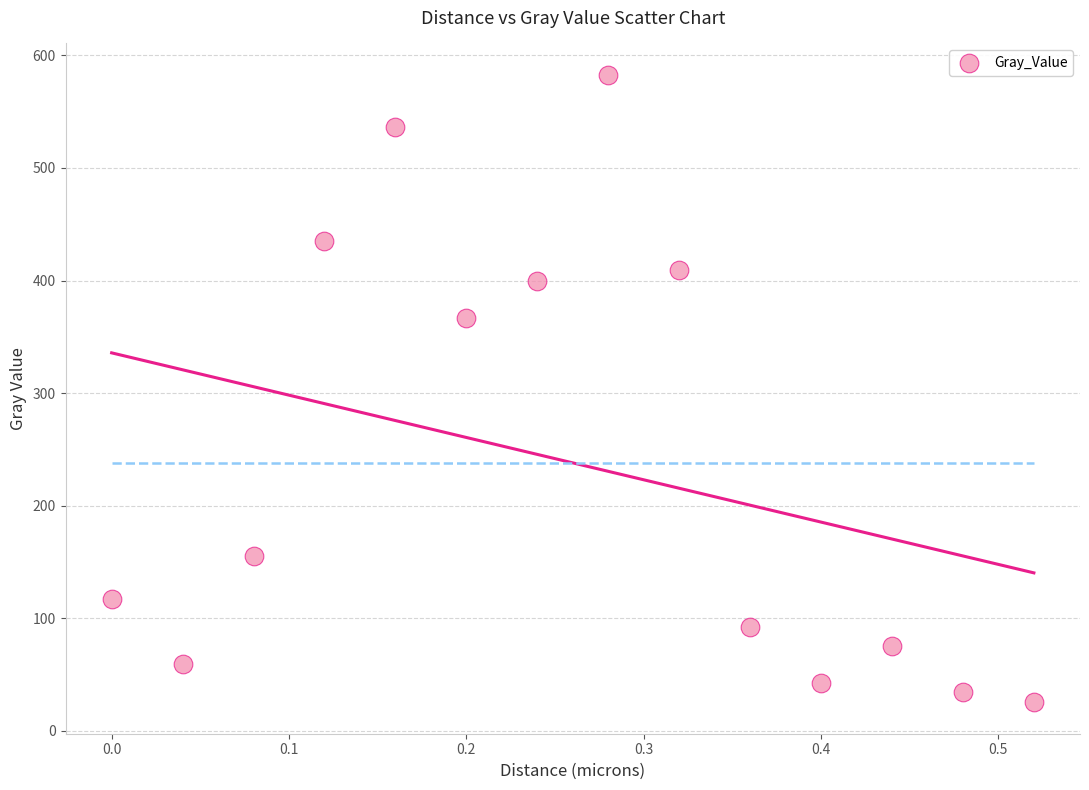

What is the range of X values (max minus min)?

0.5